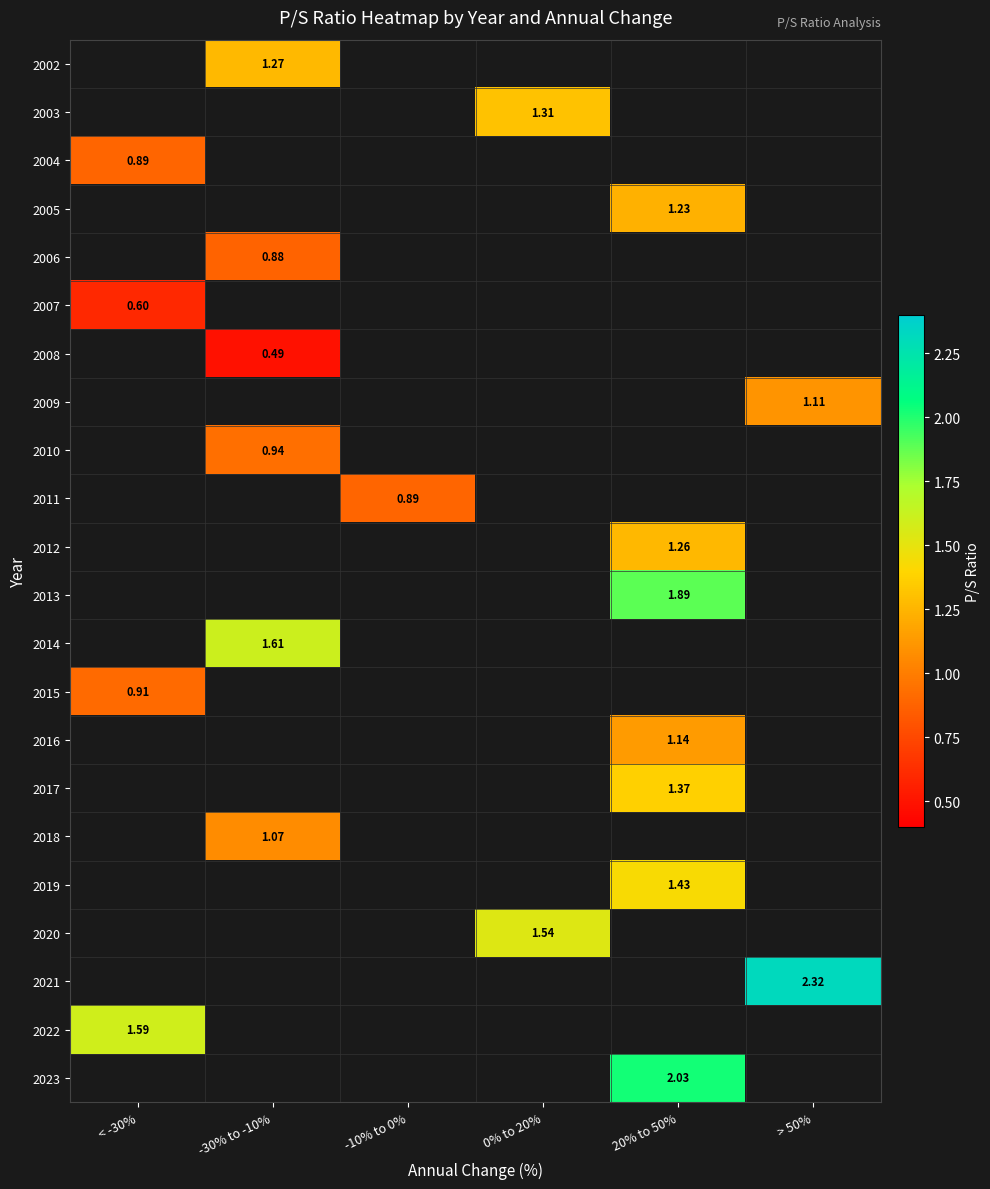

What is the approximate value of 2012 at 20% to 50%?

1.3